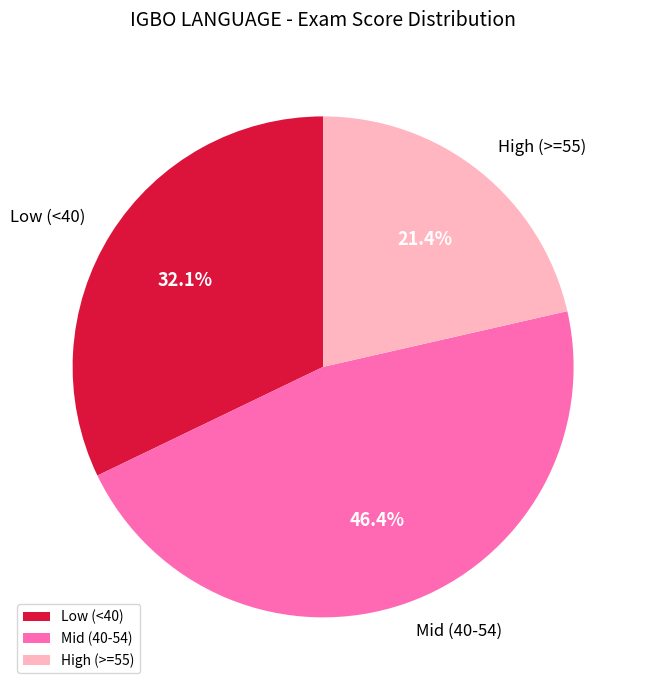

Rank the categories by value from highest to lowest.

Mid (40-54), Low (<40), High (>=55)